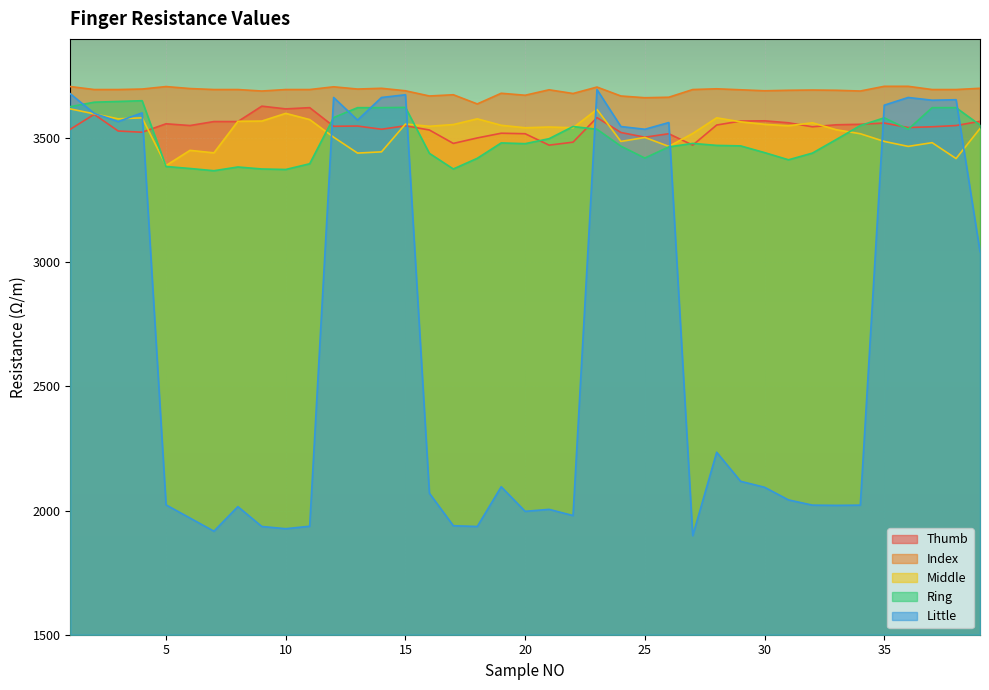

True or false: Middle and Index cross at least once.

False